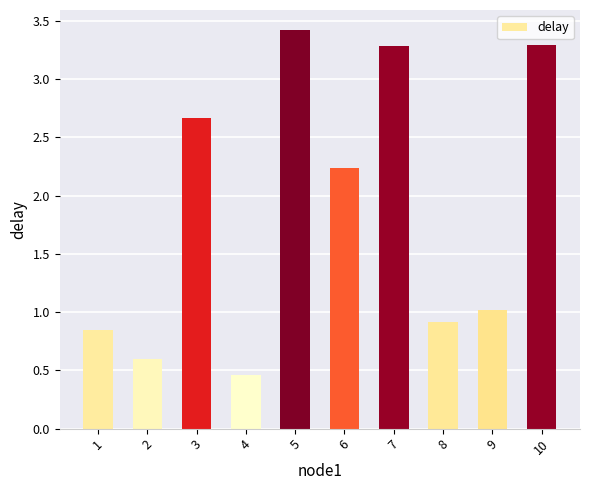

Which label corresponds to the largest value in the chart?

5